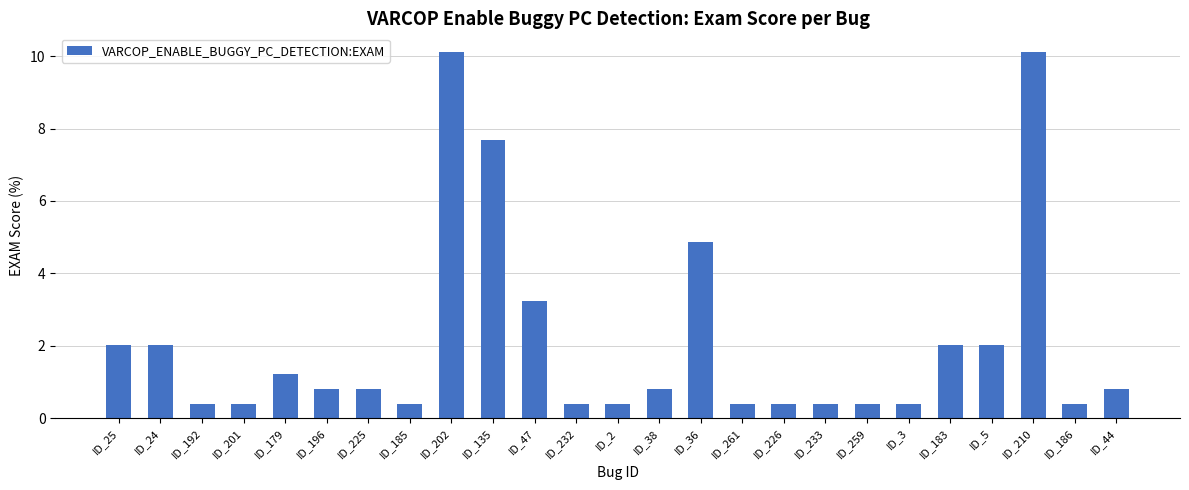

What is the average value?

2.1